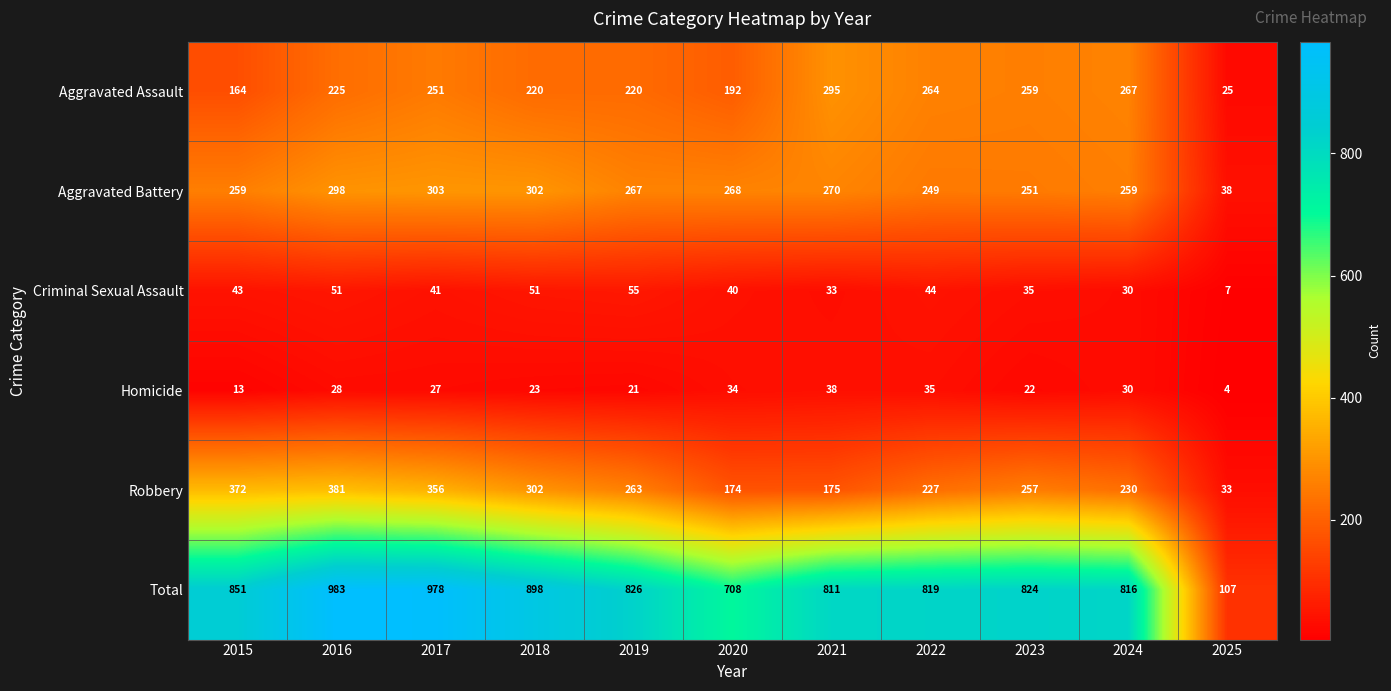

What is the difference between the Total values at 2025 and 2022?

712